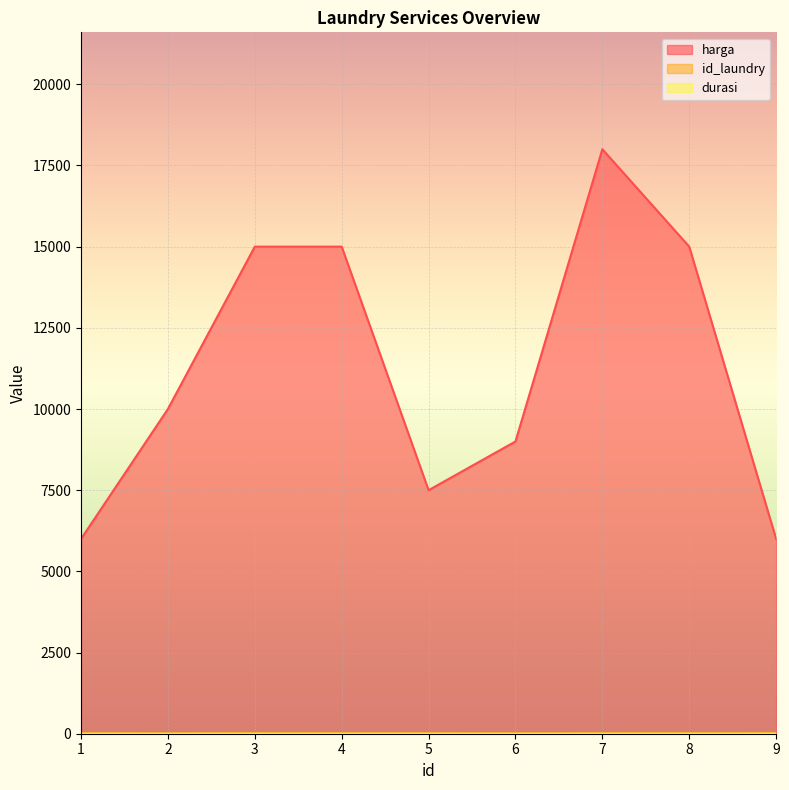

Which series has the largest range (max minus min)?

harga